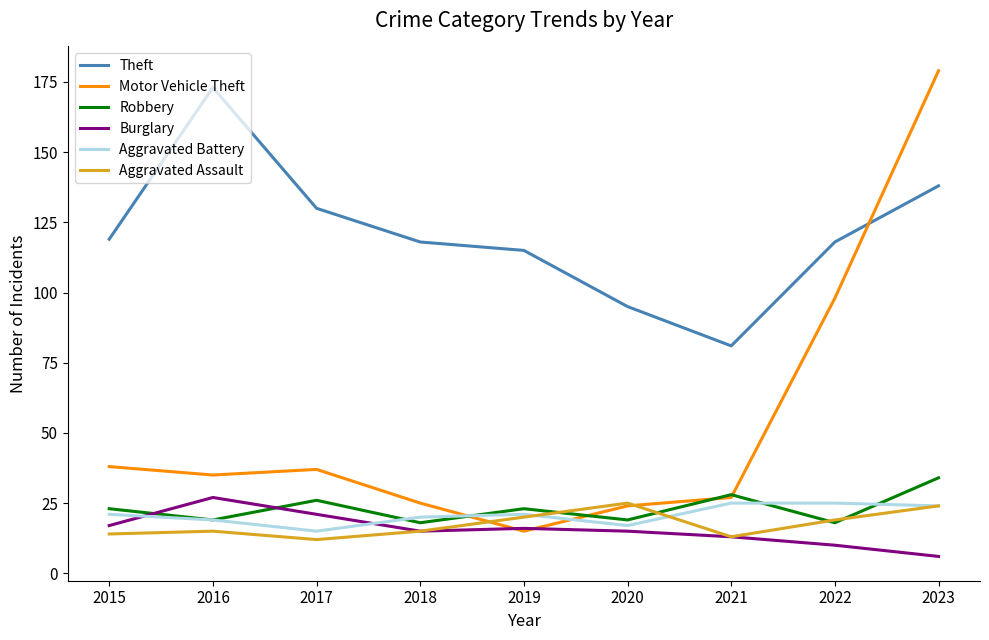

What is the minimum value for Motor Vehicle Theft?

15